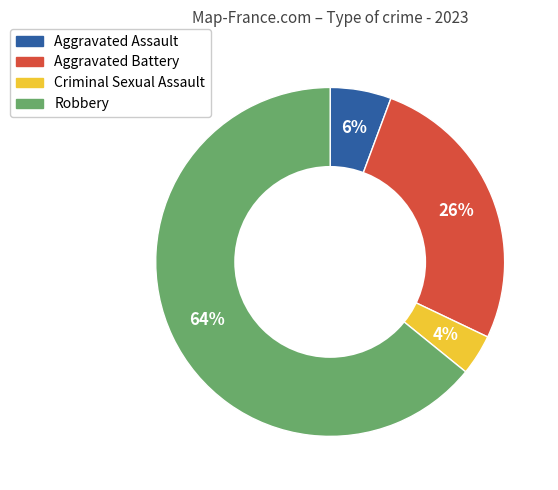

What is the largest slice in the pie chart?

Robbery